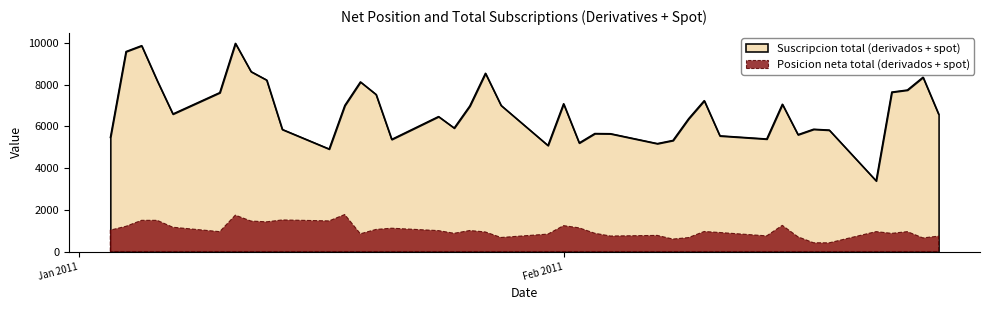

What is the difference between the second highest and second lowest values?

4953